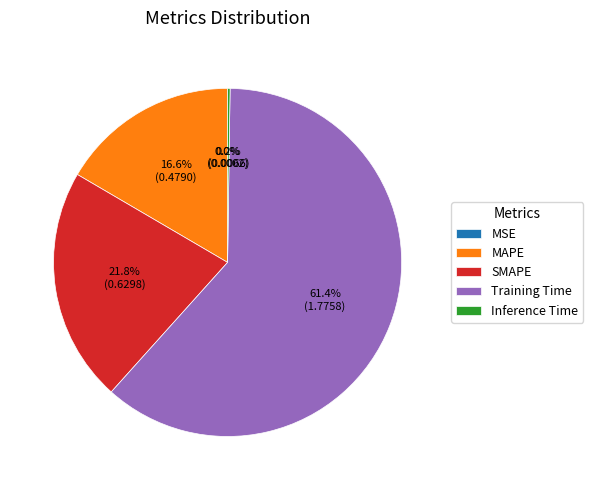

What is the largest slice in the pie chart?

Training Time